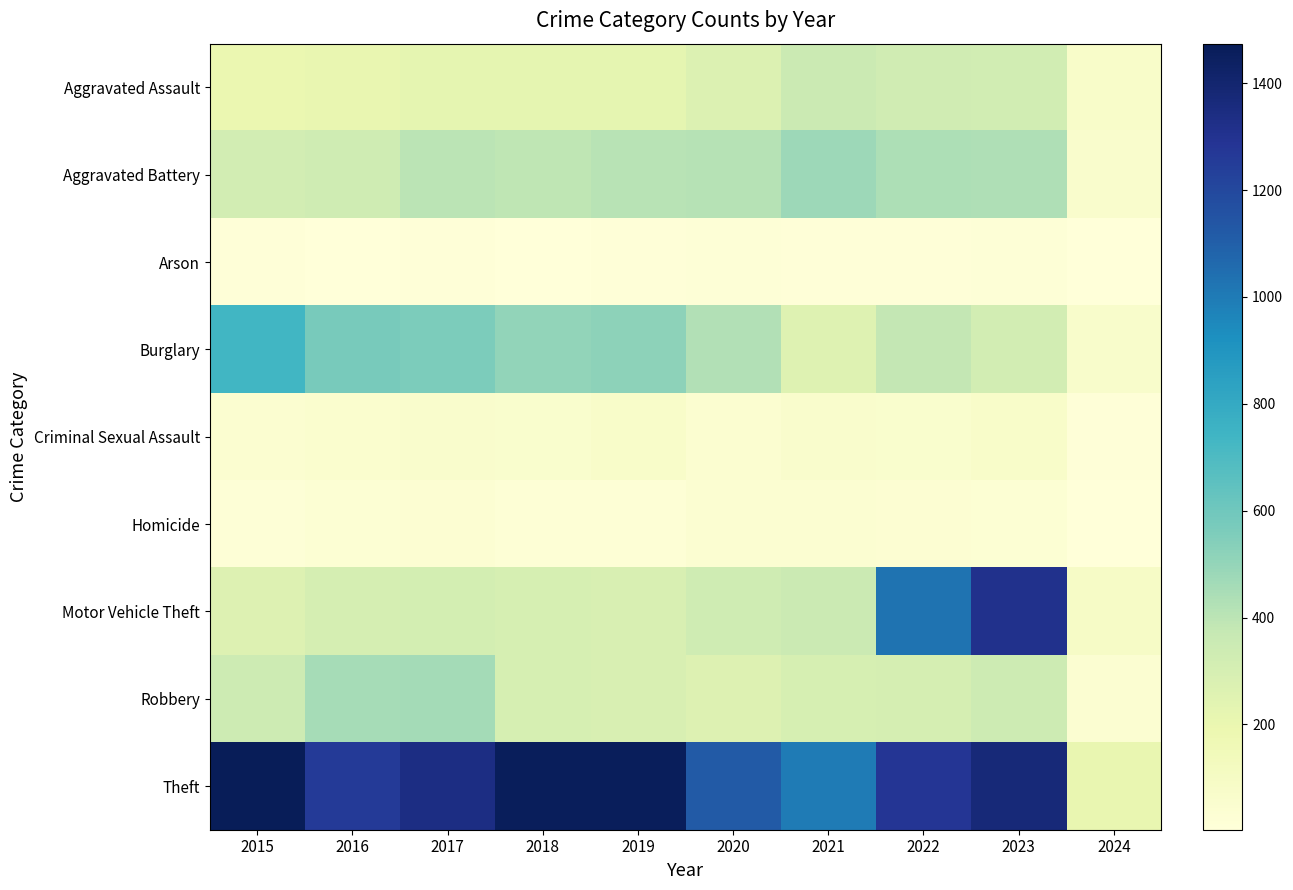

Which series has the largest total across all categories?

Theft